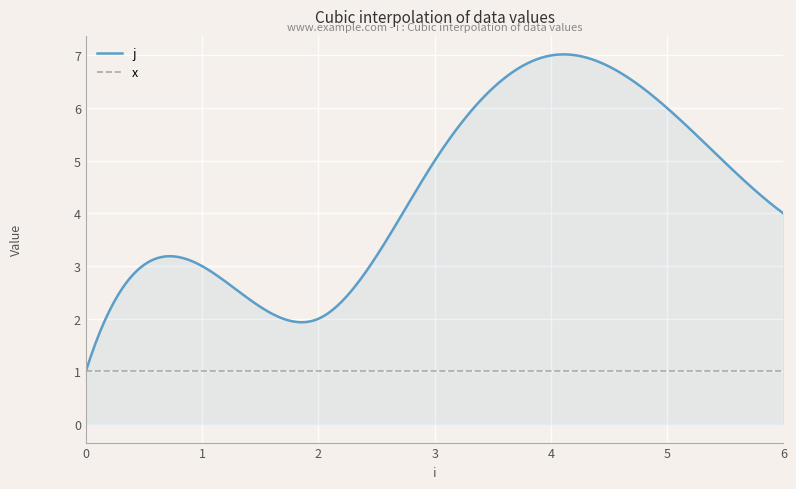

In j, how many points are lower than both neighbors (excluding endpoints)?

1